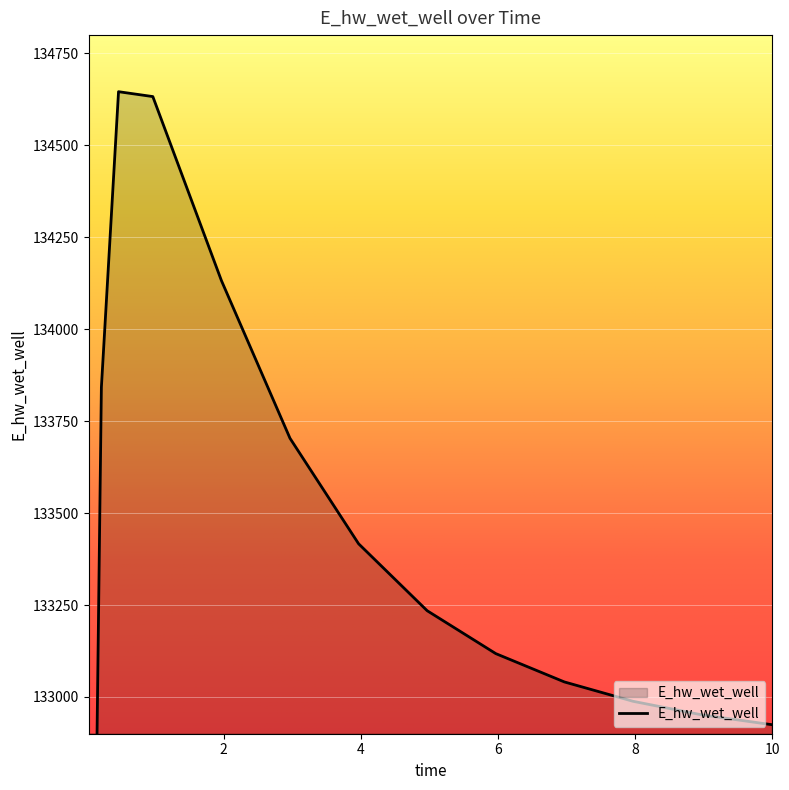

The value at 1.96875 is 134132.5. True or false?

True